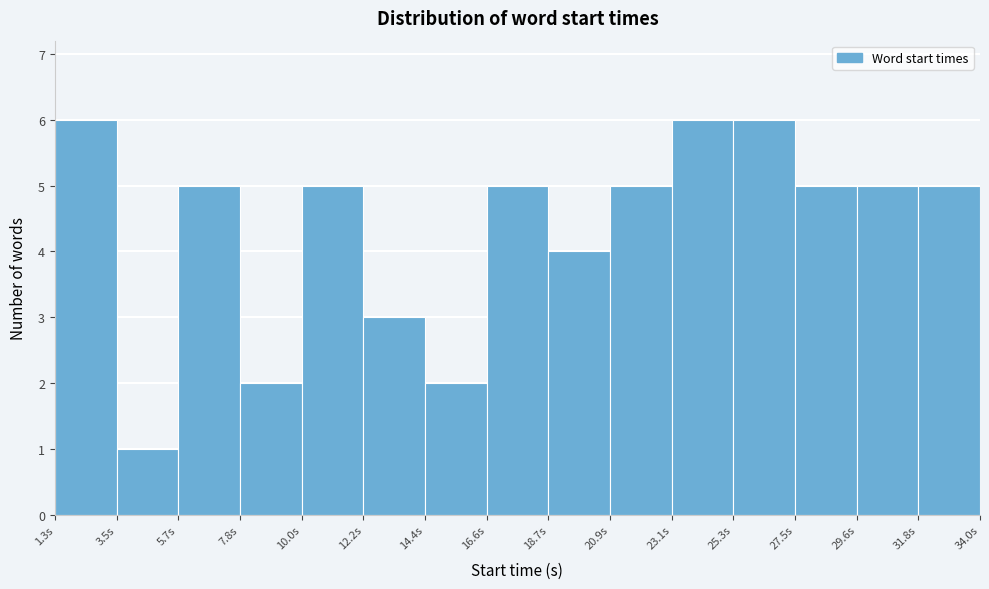

What is the height of the bar covering 29.5 to 32.0 on the x-axis? Neither the bar edges nor the heights are printed on the chart, so give them approximately, as read against the axes.

5